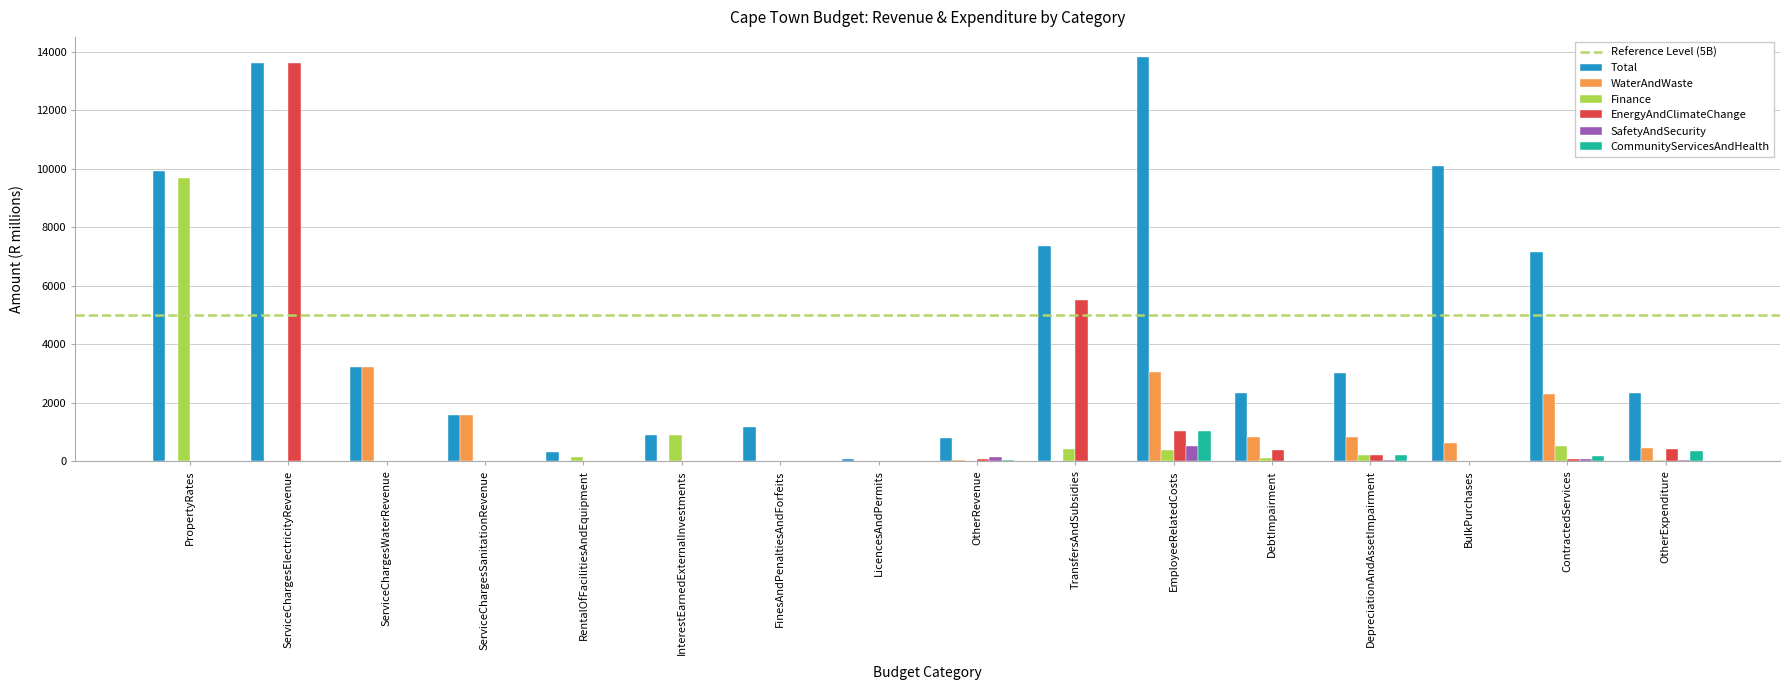

True or false: CommunityServicesAndHealth has a value of -585.8 at InterestEarnedExternalInvestments.

False